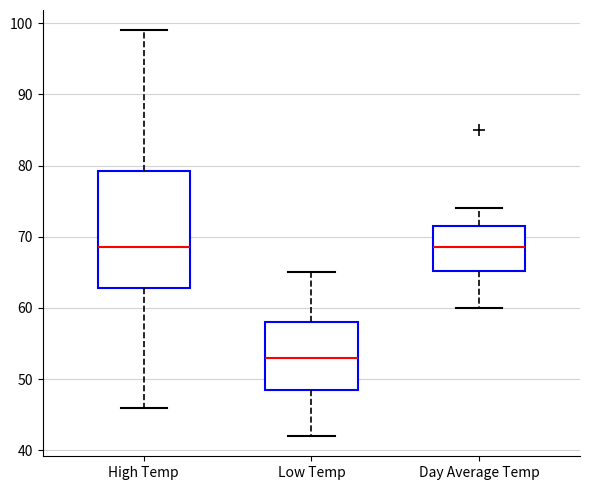

Where is the upper edge of the box for Low Temp on the y-axis? The values are not printed on the chart, so give them approximately, as read against the axis.

58